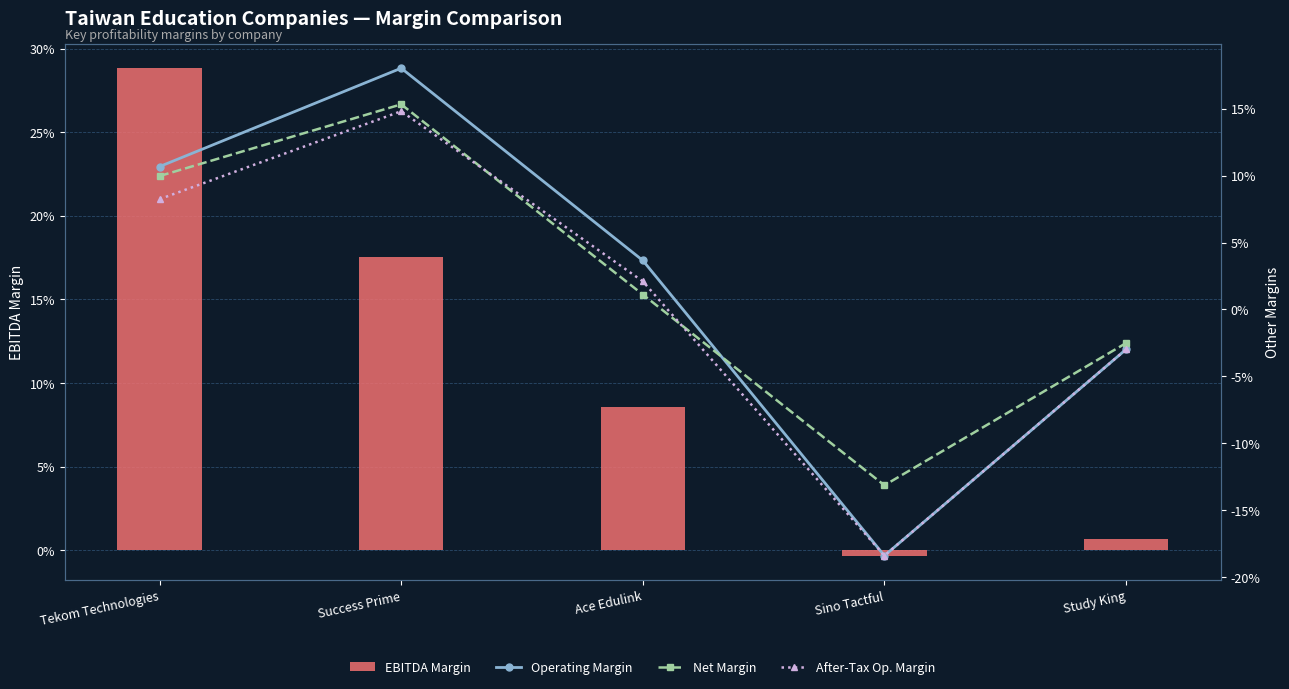

What is the difference between the maximum and minimum values in the Operating Margin series?

0.4